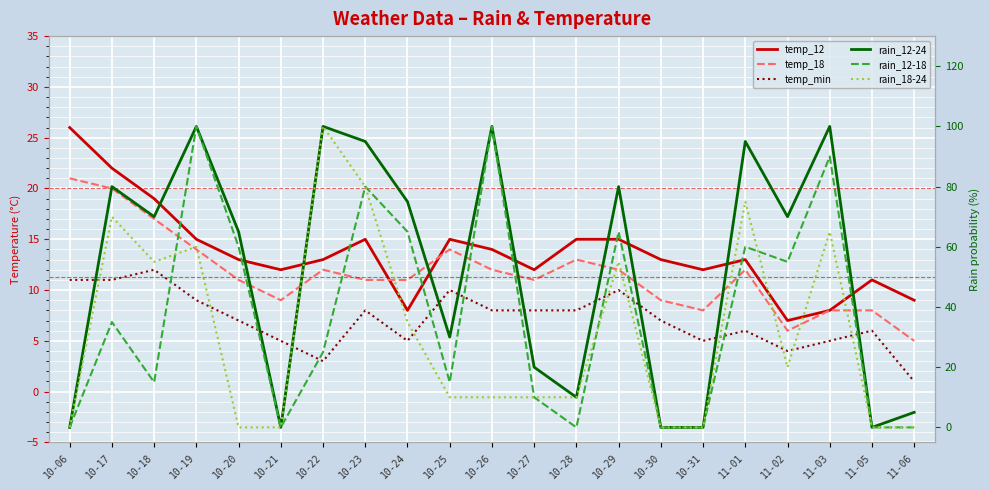

How many interior local valleys does the rain_12-18 series have?

5